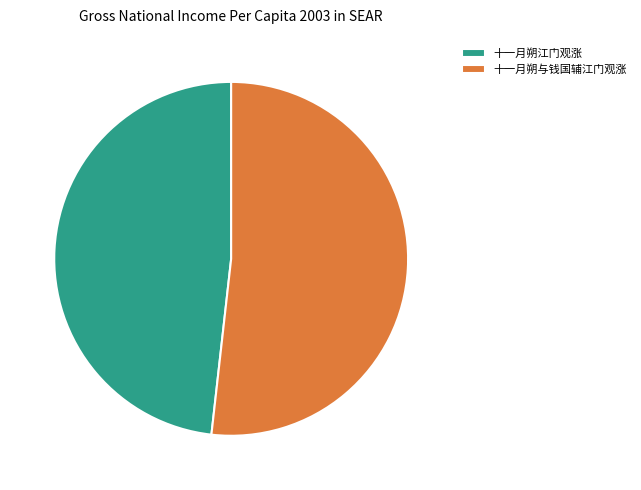

Does 十一月朔与钱国辅江门观涨 account for over 50% of the chart?

Yes